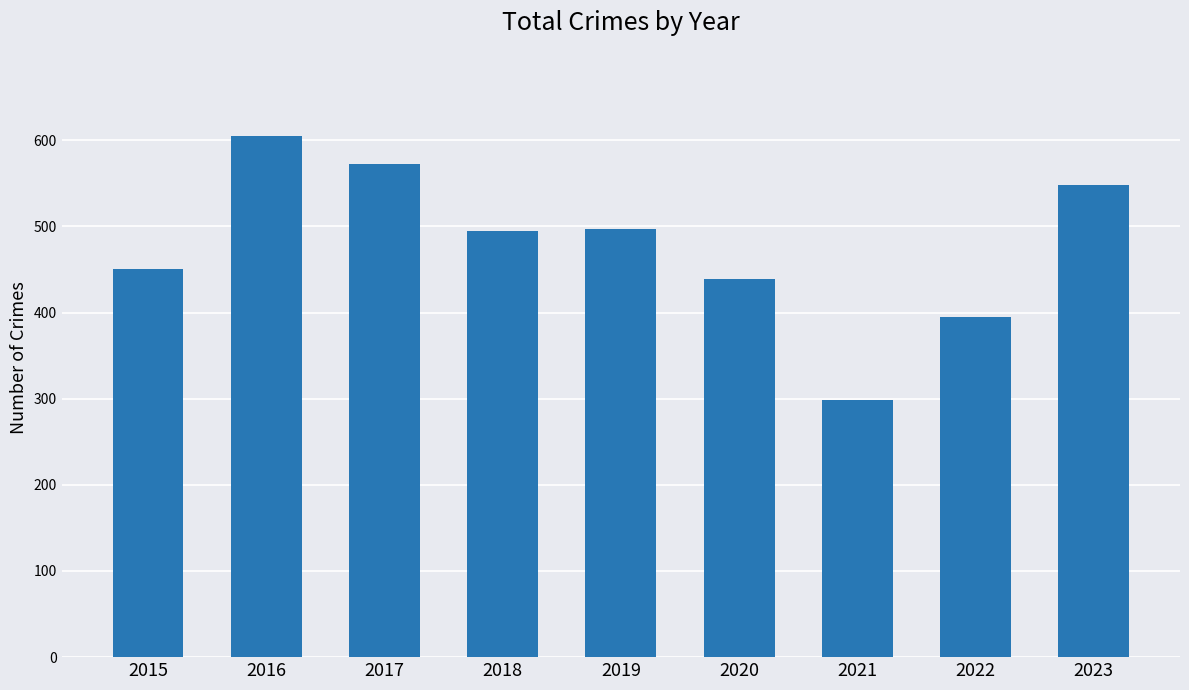

The chart shows a value of 809 at 2019. True or false?

False